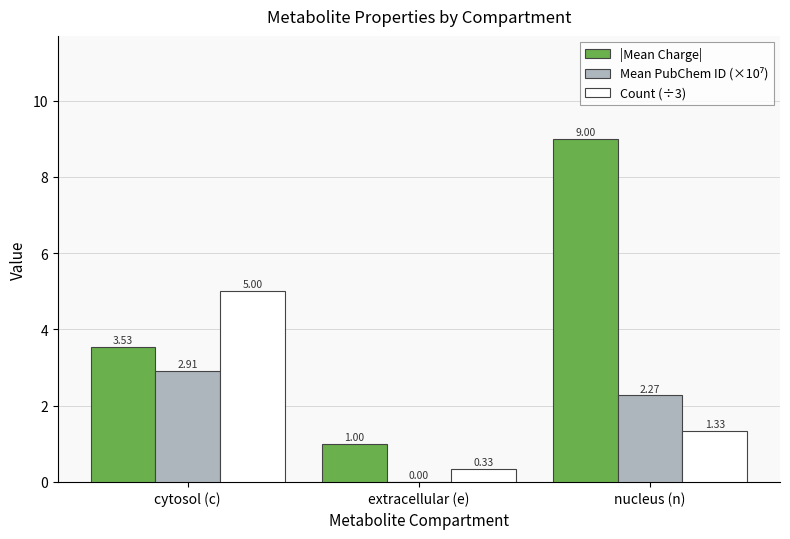

Which series changed the most between cytosol (c) and nucleus (n)?

|Mean Charge|